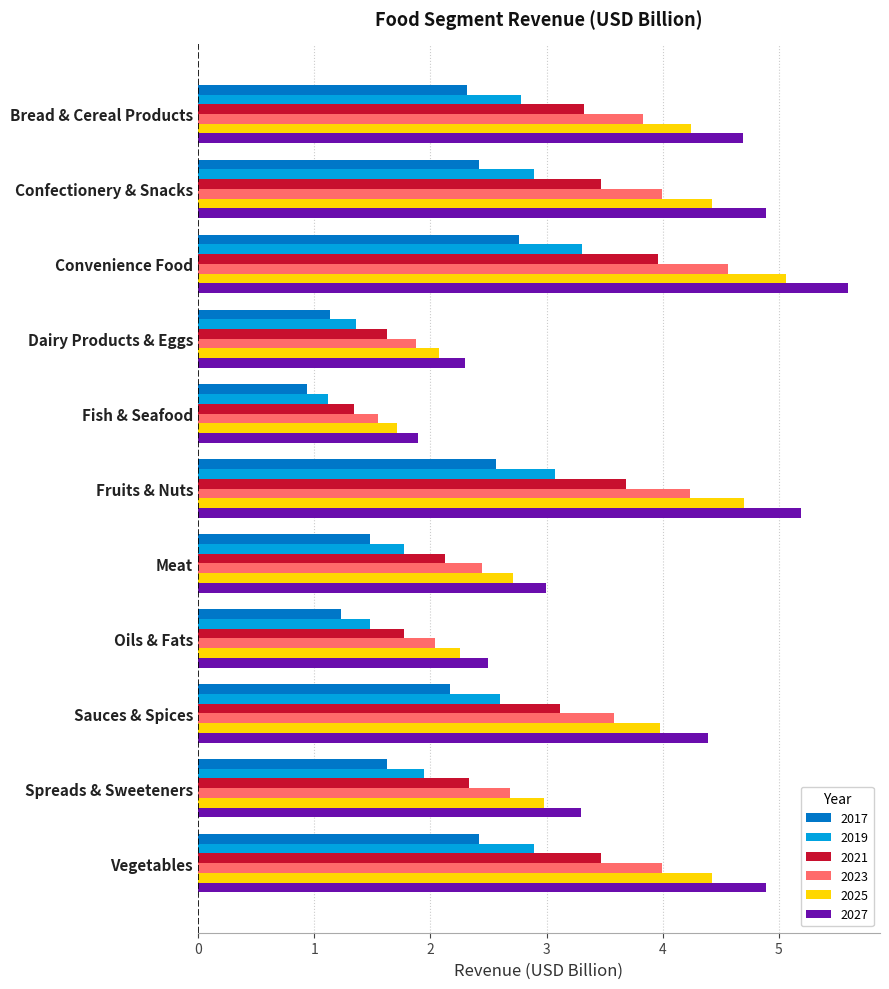

What is the difference between the second highest and second lowest values in the 2023 series?

2.4